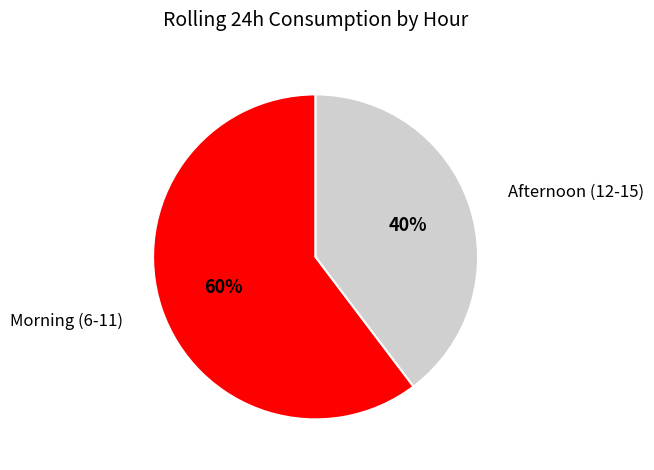

How many segments does this pie chart have?

2